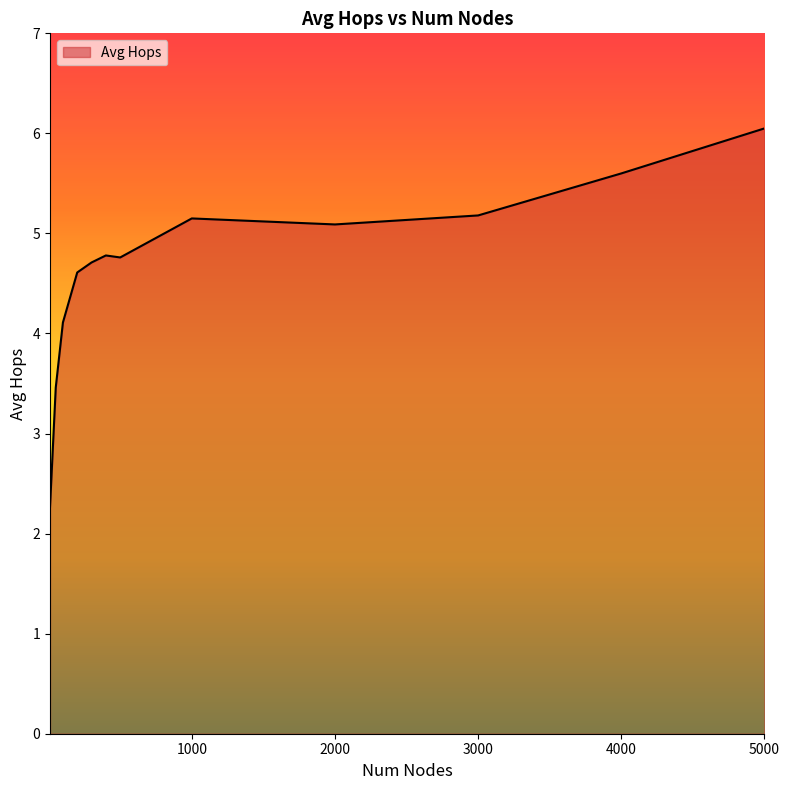

What is the smallest value displayed?

2.3